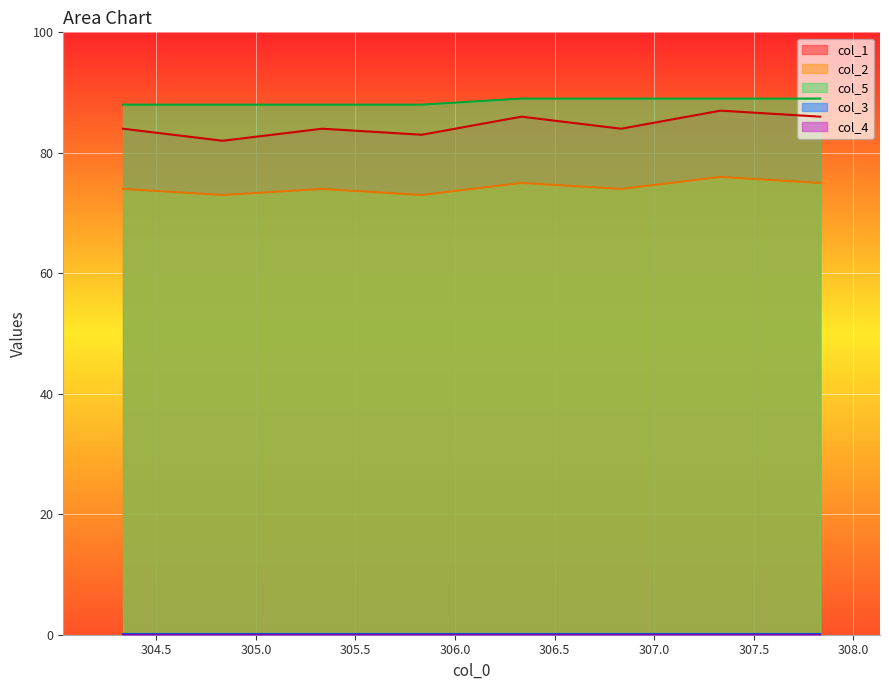

List the labels in order of col_1 value, largest first.

307.3333333, 306.3333333, 307.8333333, 304.3333333, 305.3333333, 306.8333333, 305.8333333, 304.8333333